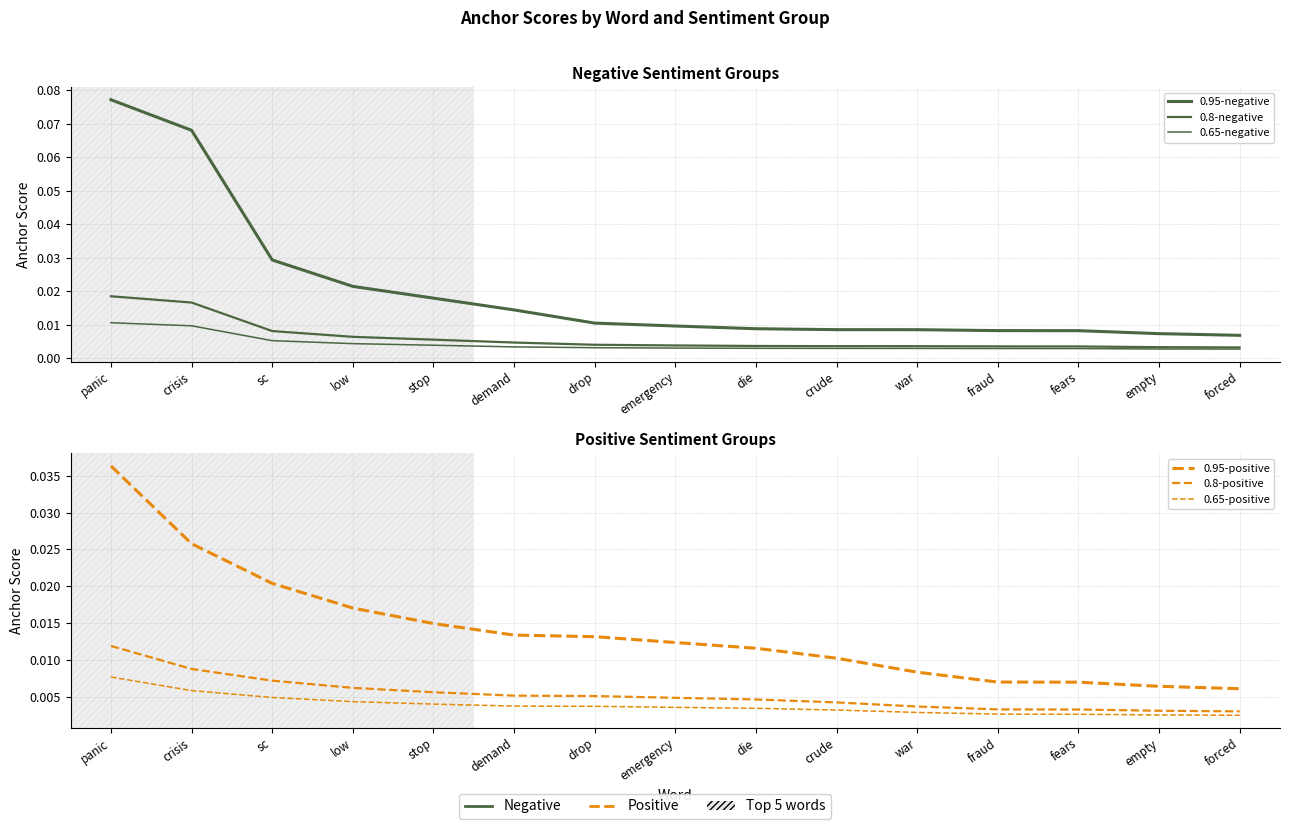

Reading left to right, extract all data points from this chart.

0.95-negative: 0.1	0.1	0.0	0.0	0.0	0.0	0.0	0.0	0.0	0.0	0.0	0.0	0.0	0.0	0.0
0.8-negative: 0.0	0.0	0.0	0.0	0.0	0.0	0.0	0.0	0.0	0.0	0.0	0.0	0.0	0.0	0.0
0.65-negative: 0.0	0.0	0.0	0.0	0.0	0.0	0.0	0.0	0.0	0.0	0.0	0.0	0.0	0.0	0.0
0.95-positive: 0.0	0.0	0.0	0.0	0.0	0.0	0.0	0.0	0.0	0.0	0.0	0.0	0.0	0.0	0.0
0.8-positive: 0.0	0.0	0.0	0.0	0.0	0.0	0.0	0.0	0.0	0.0	0.0	0.0	0.0	0.0	0.0
0.65-positive: 0.0	0.0	0.0	0.0	0.0	0.0	0.0	0.0	0.0	0.0	0.0	0.0	0.0	0.0	0.0